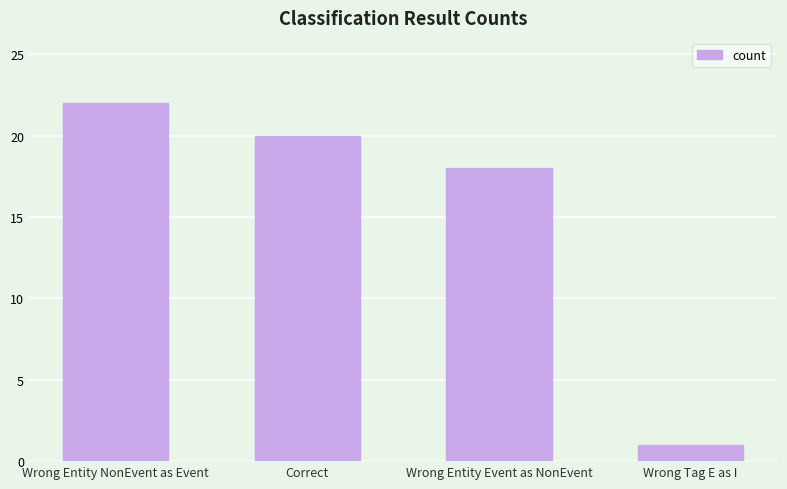

Are the bars grouped side by side (vs. stacked)?

No